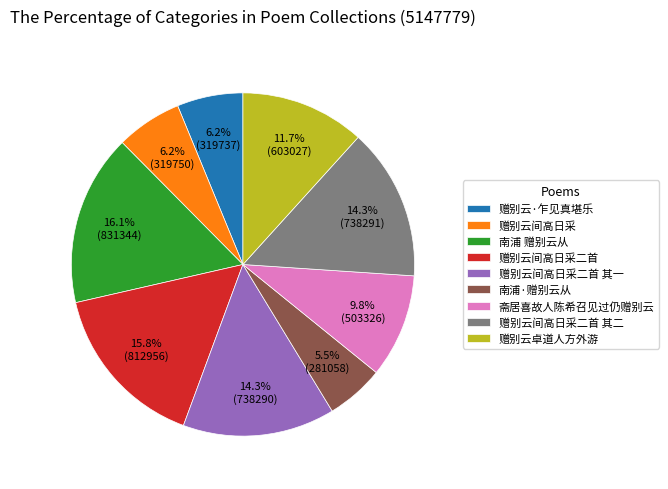

How many slices are in this pie chart?

9